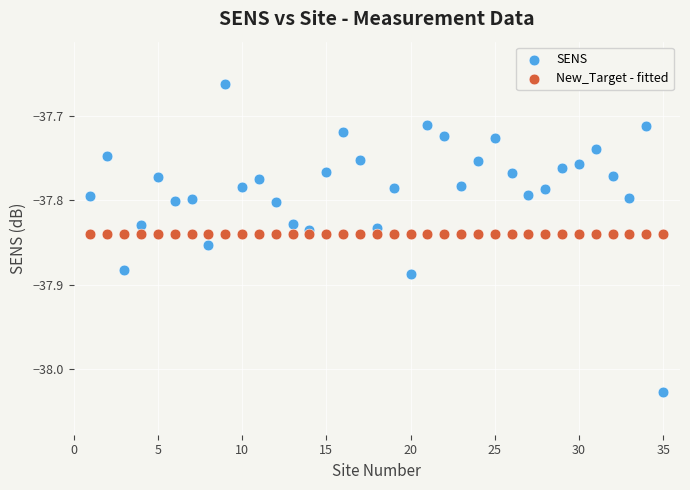

What are all the series names shown in the legend?

SENS, New_Target - fitted